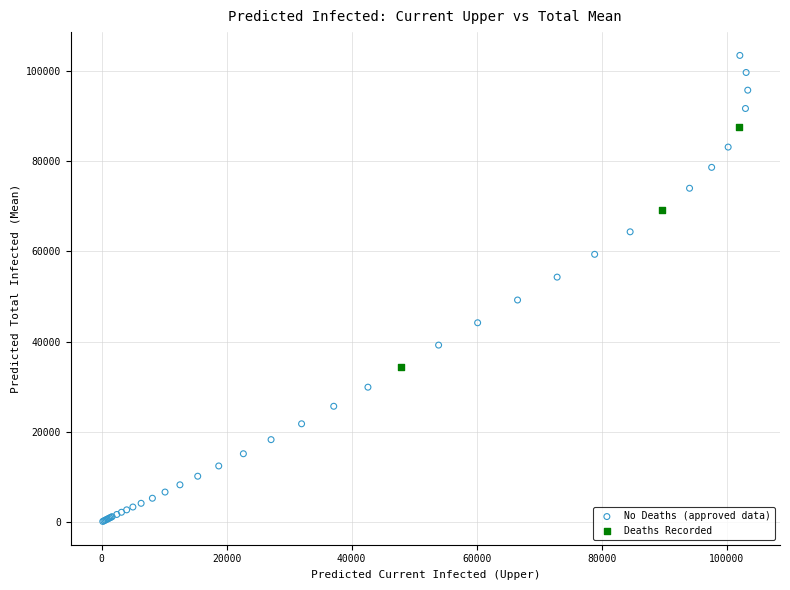

Which series has the largest Y range (max minus min)?

No Deaths (approved data)